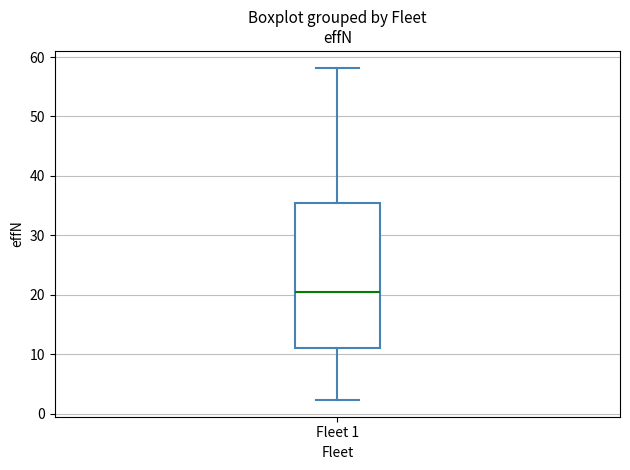

Read this box plot against the y-axis: the position of the median line, the range covered by the box, and the ends of both whiskers. The values are not printed on the chart, so give them approximately, as read against the axis.

median 20, box 11 to 35, whiskers 2 to 58